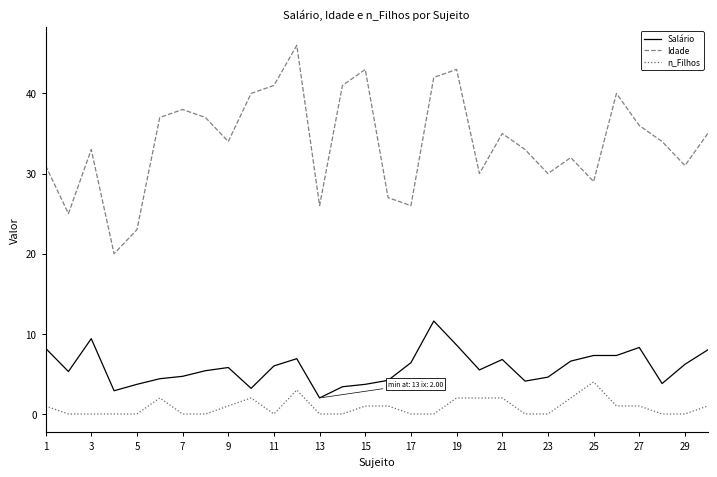

Rank the series by their maximum value, from lowest to highest.

n_Filhos, Salário, Idade